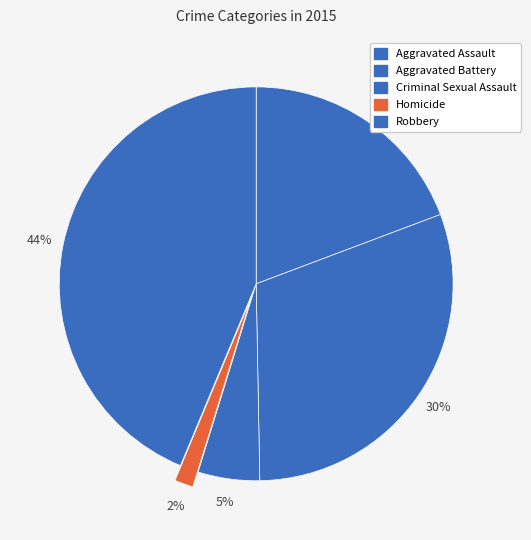

To the nearest percent, what is the difference between the Homicide and Aggravated Battery slice percentages?

29%